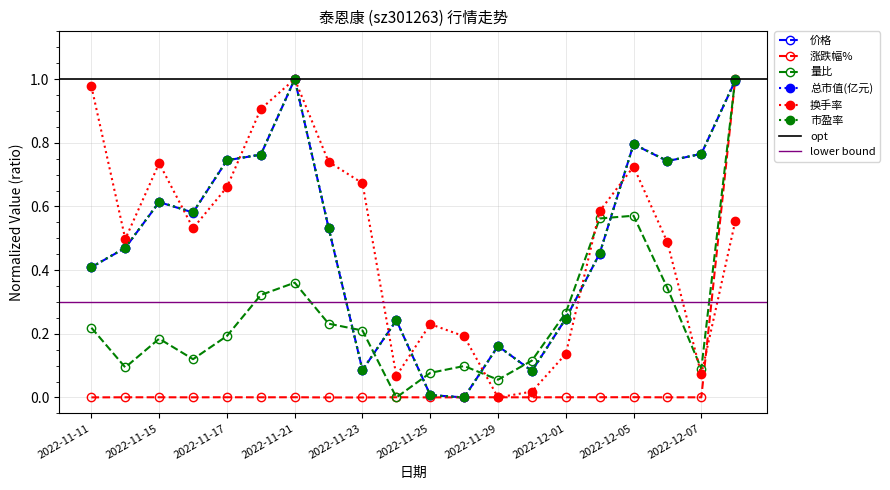

At which category is the sum across all series the highest?

2022-12-08